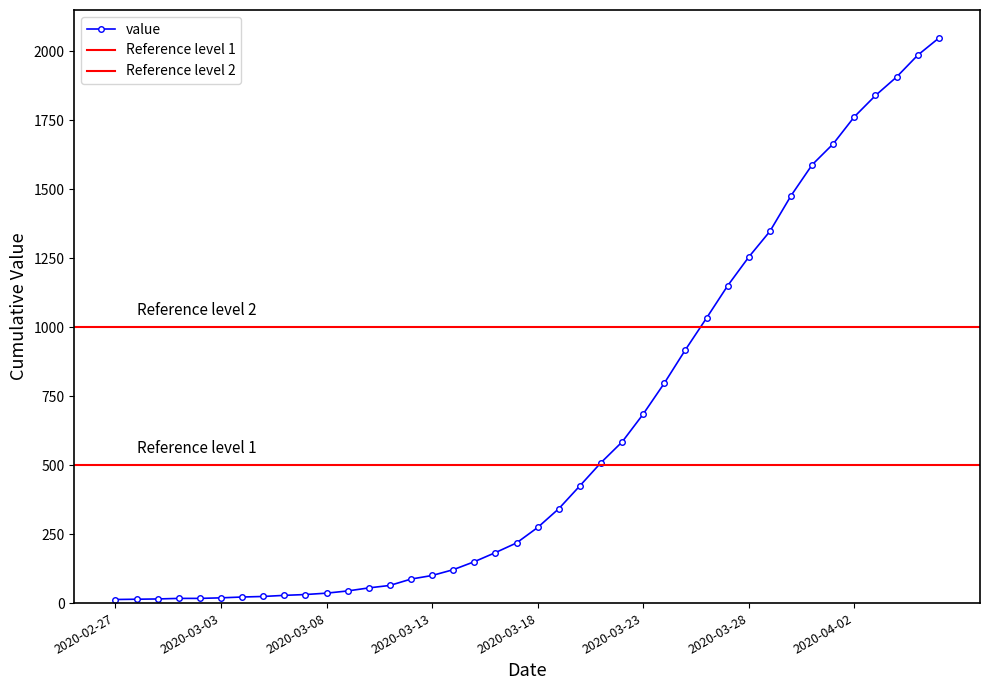

What is the label of the 31st point from the right?

2020-03-07